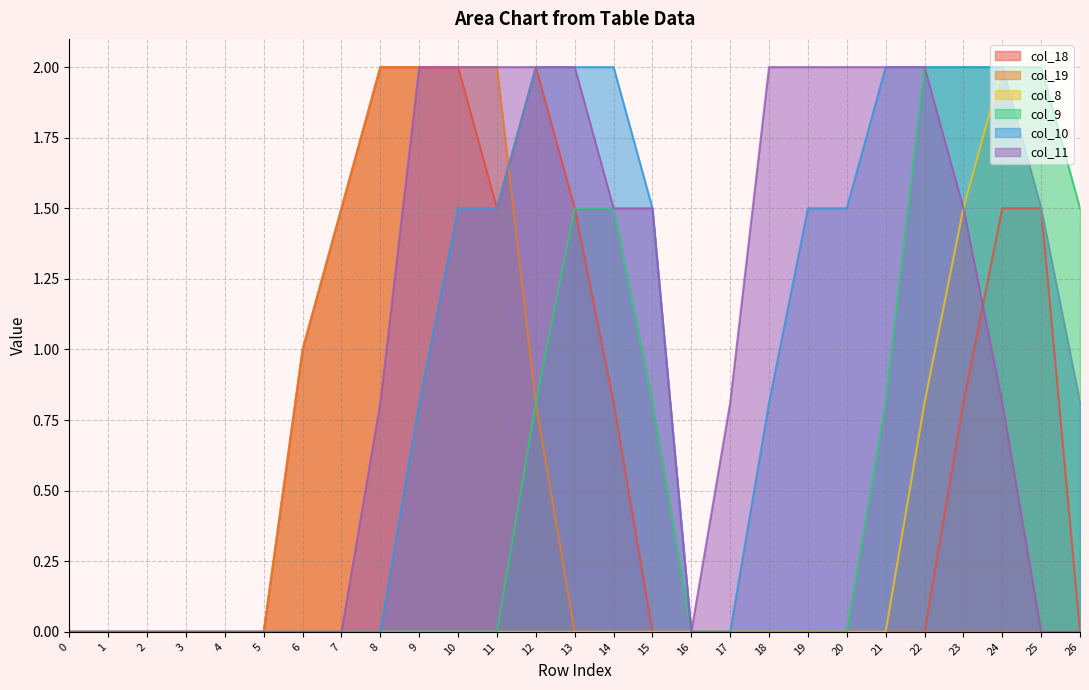

Which series has the widest spread of values?

col_18